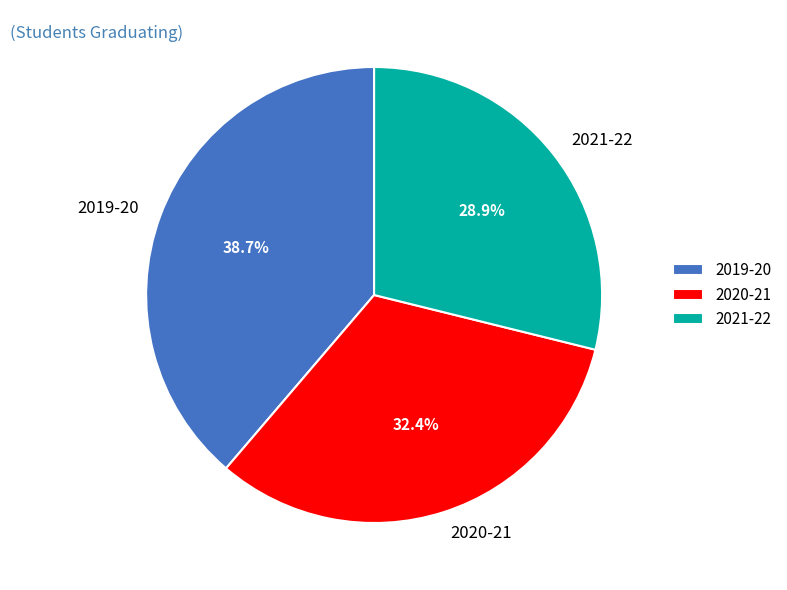

Is there a majority slice in this chart?

No